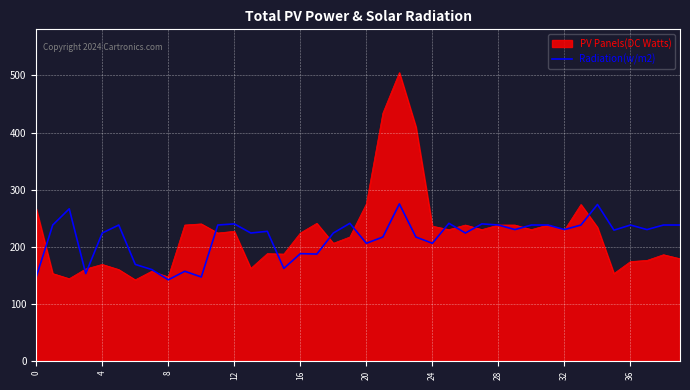

Which series has the widest spread of values?

PV Panels(DC Watts)